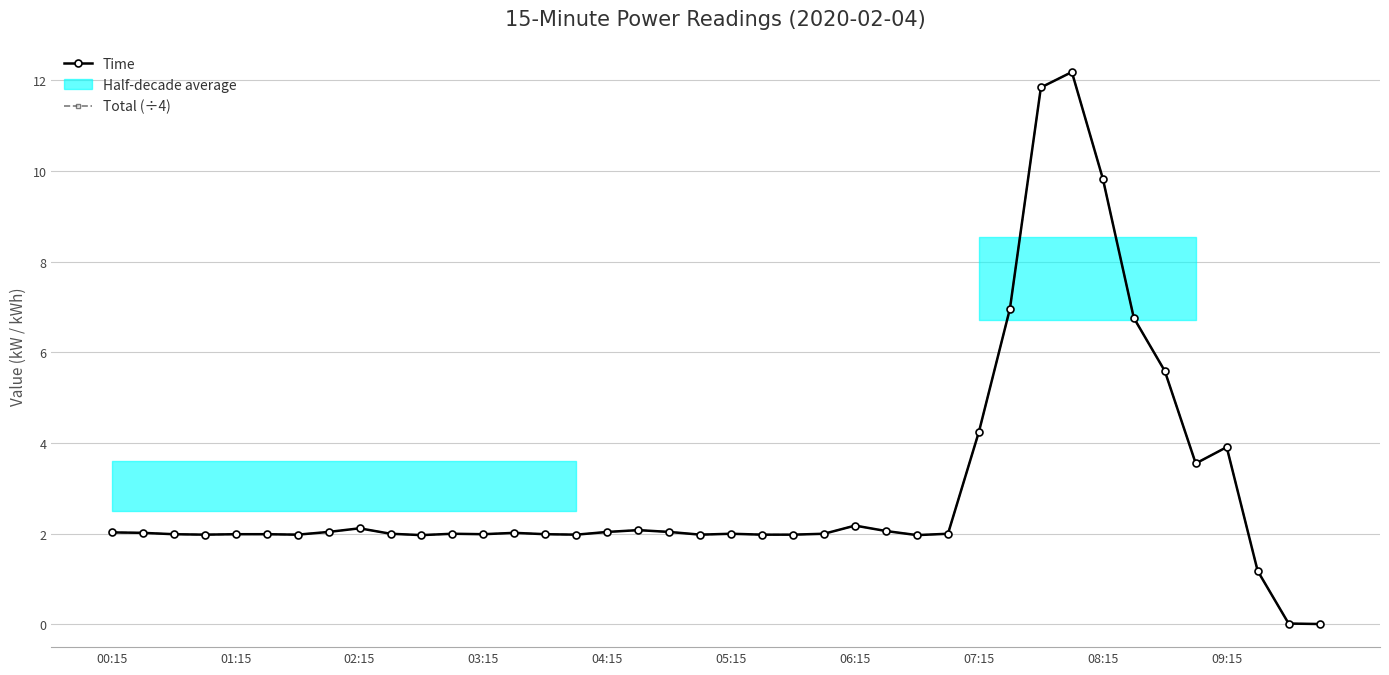

Which series changed the most between 02:15 and 28?

Time